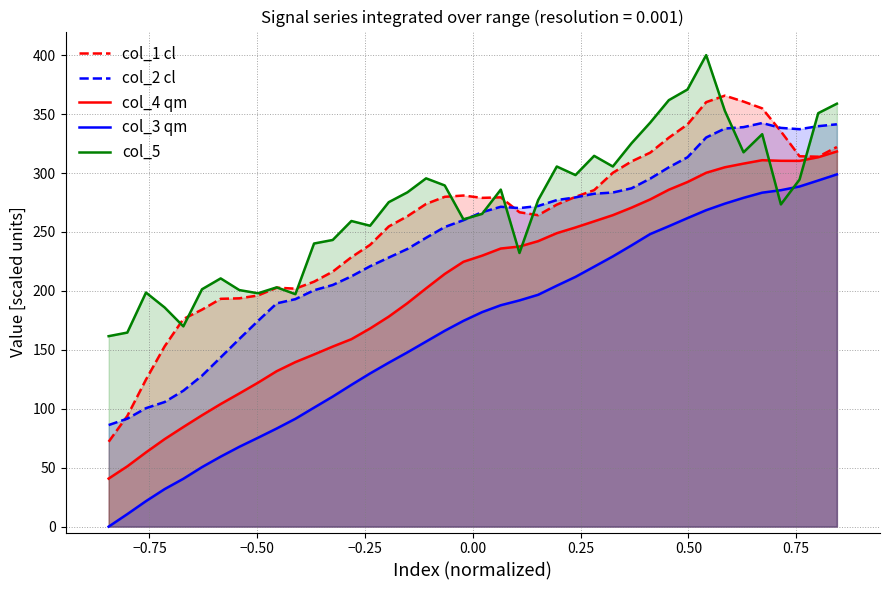

At how many categories does at least one series exceed 286?

18